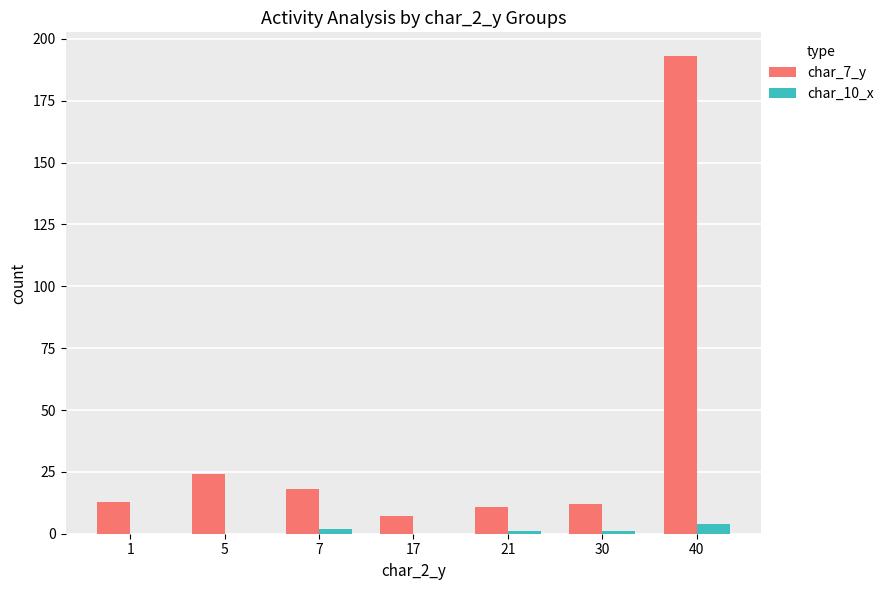

What are all the series names shown in the legend?

char_7_y, char_10_x